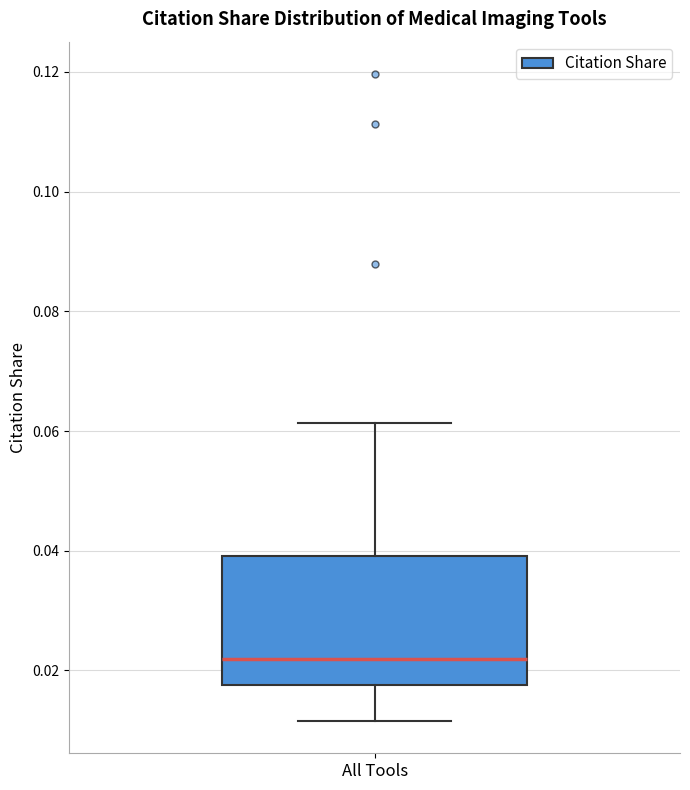

Where is the lower edge of the box for All Tools on the y-axis? The values are not printed on the chart, so give them approximately, as read against the axis.

0.018